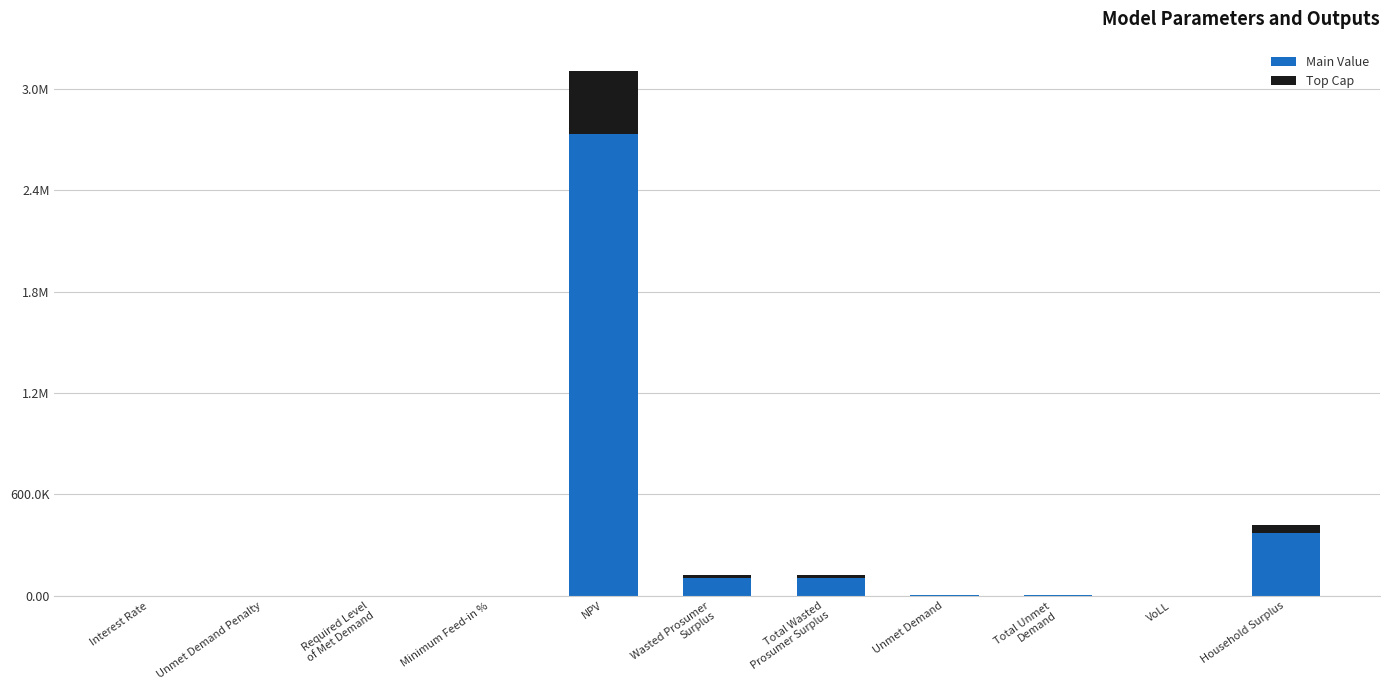

What are all the series names shown in the legend?

Main Value, Top Cap